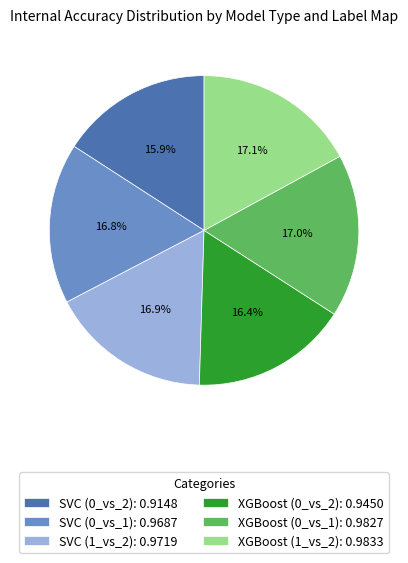

To the nearest percent, what is the difference between the largest and smallest slice percentages?

1%